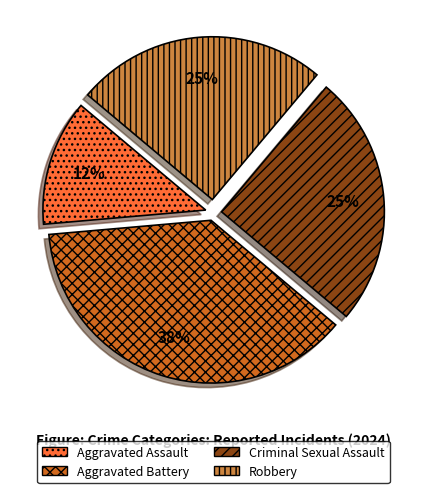

Does Aggravated Assault account for over 50% of the chart?

No